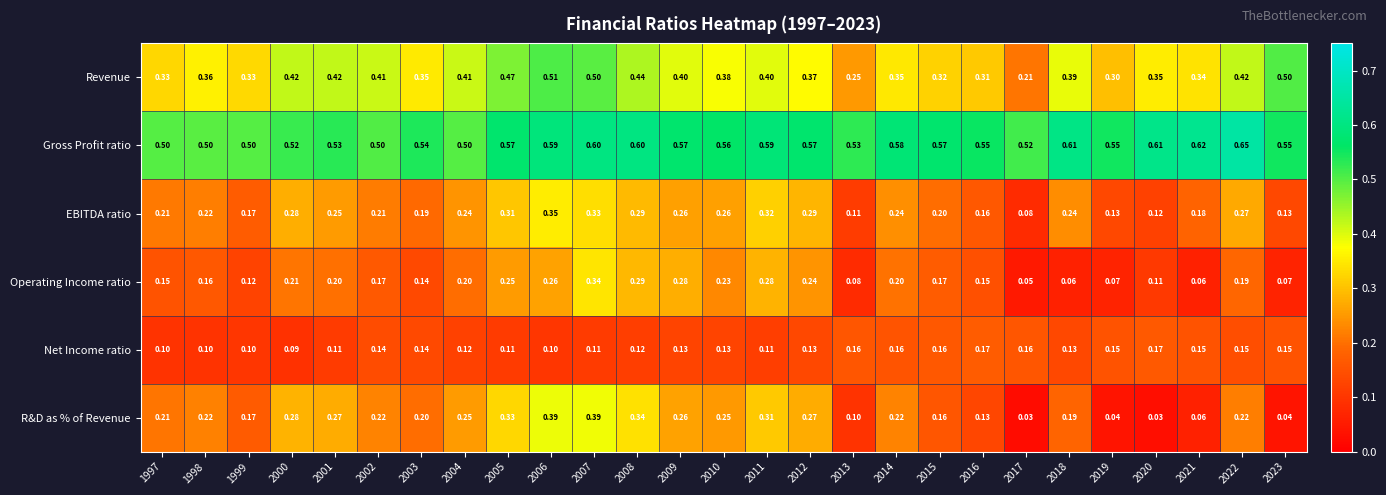

Rank the series by their maximum value, from lowest to highest.

Net Income ratio, Operating Income ratio, EBITDA ratio, R&D as % of Revenue, Revenue, Gross Profit ratio